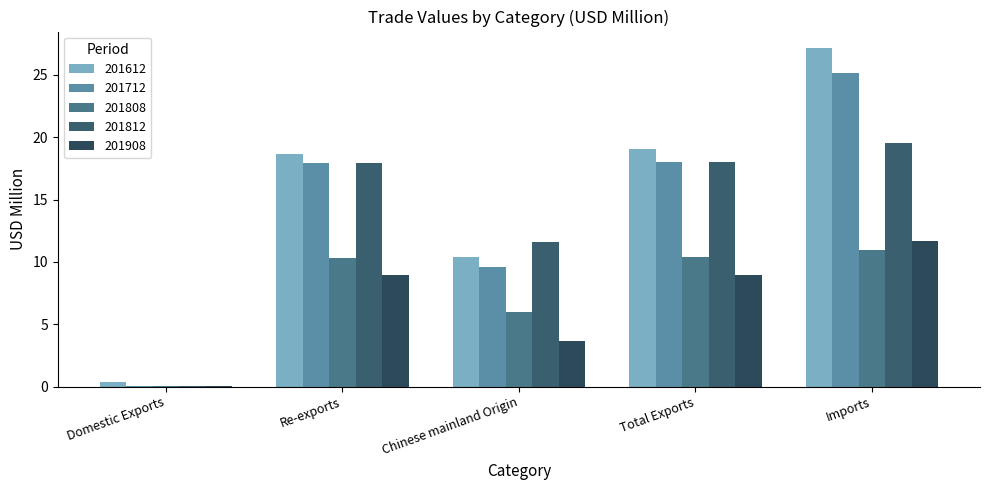

What is the label of the 2nd bar from the right?

Total Exports